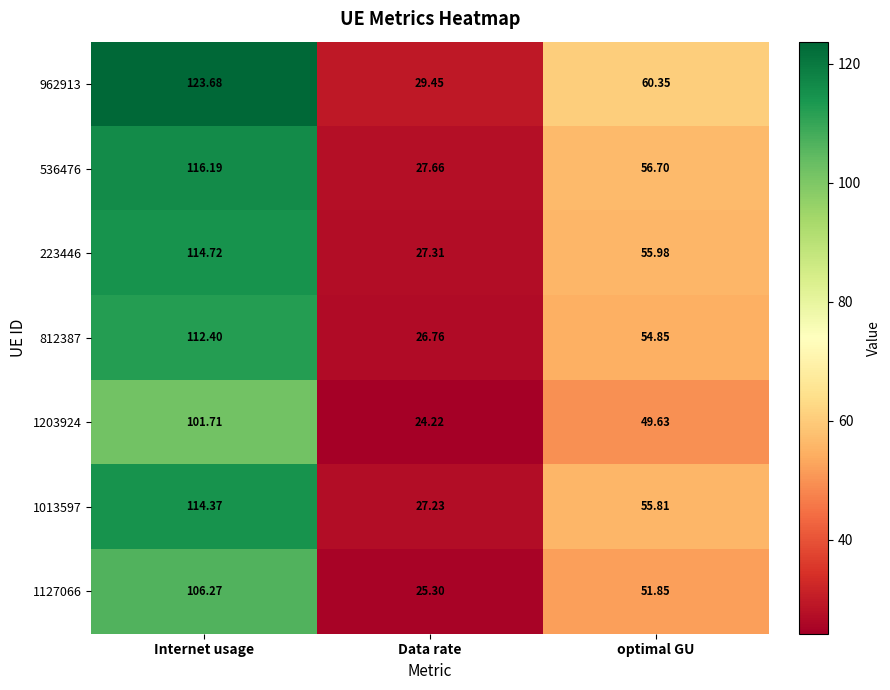

What is the maximum value shown in the chart?

123.7